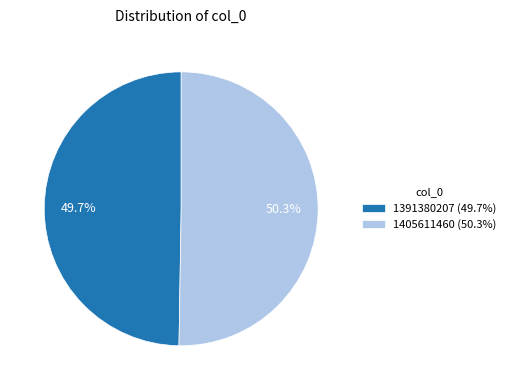

To the nearest percent, what is the difference between the largest and smallest slice percentages?

1%